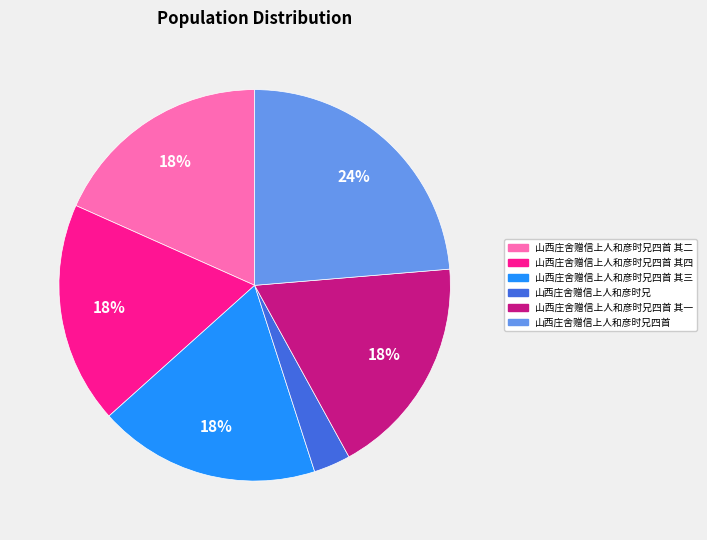

To the nearest percent, what is the difference between the largest and smallest slice percentages?

21%